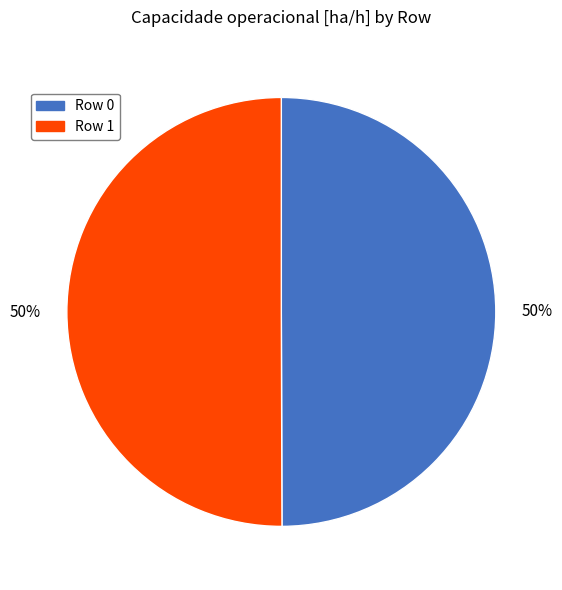

What percentage is the Row 1 slice, to the nearest percent?

50%